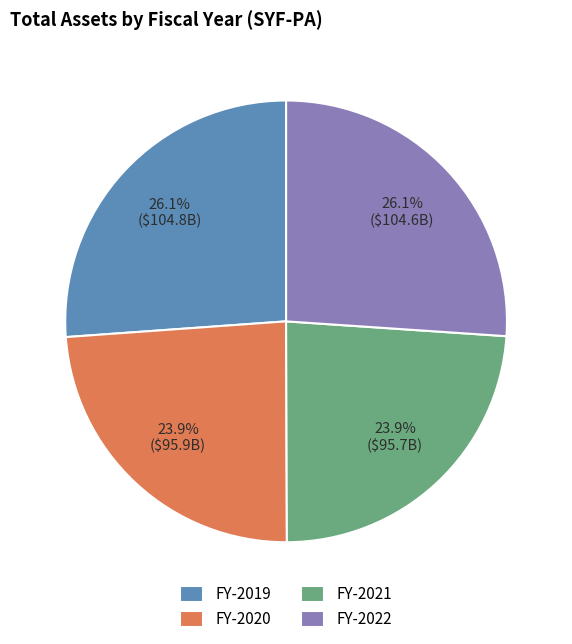

To the nearest percent, what portion does FY-2021 represent?

24%